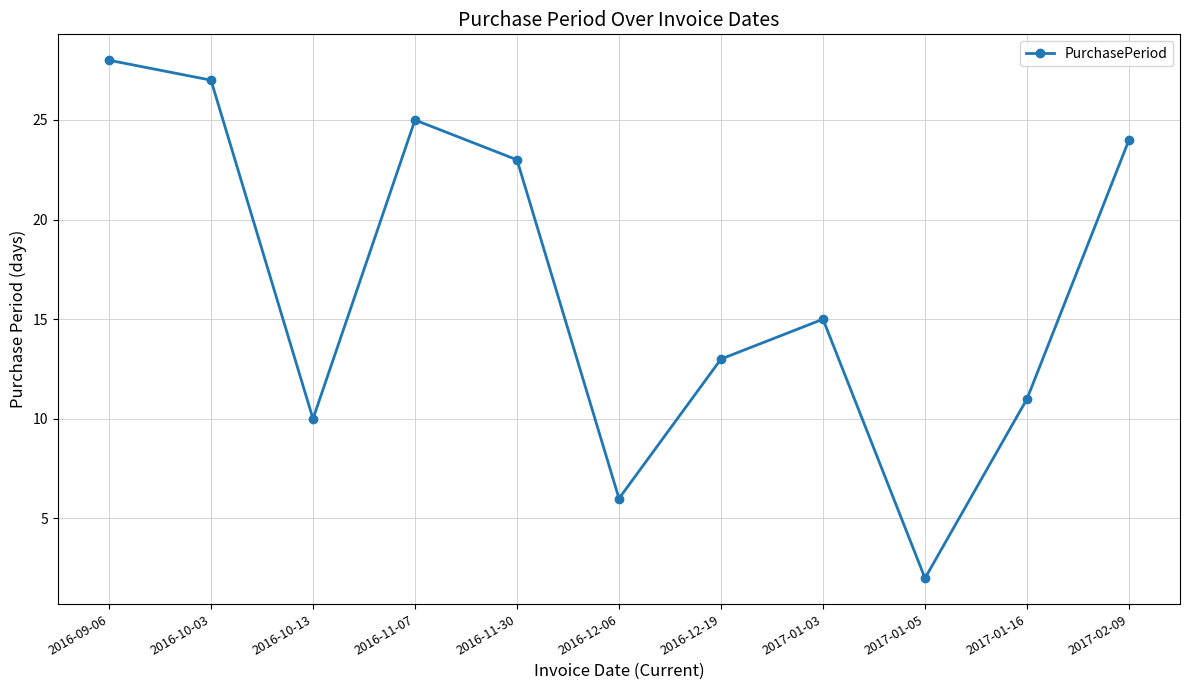

List the labels in order of value, smallest first.

2017-01-05, 2016-12-06, 2016-10-13, 2017-01-16, 2016-12-19, 2017-01-03, 2016-11-30, 2017-02-09, 2016-11-07, 2016-10-03, 2016-09-06